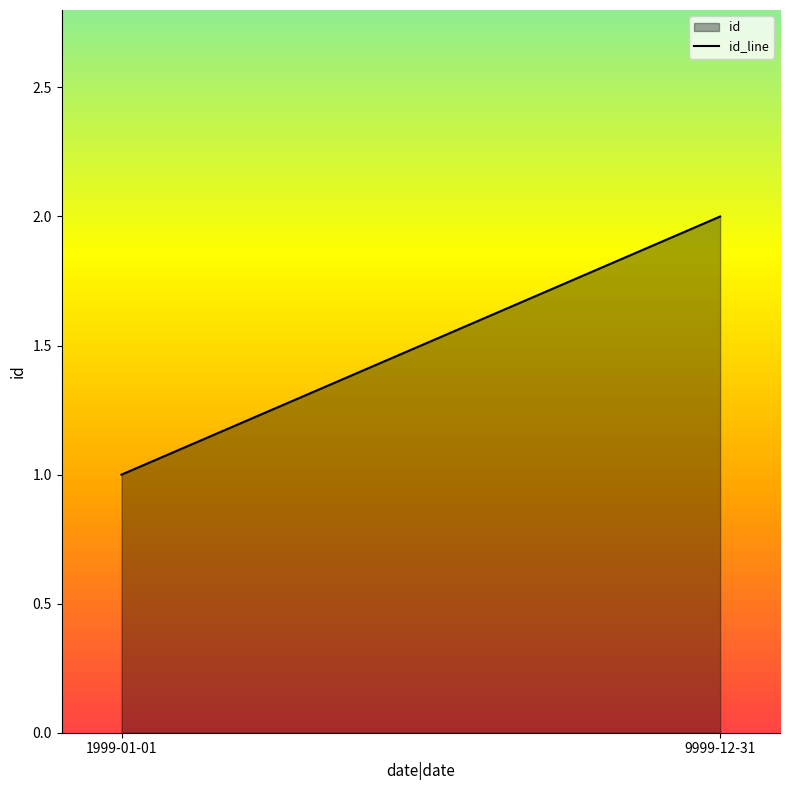

Reading right to left, list all the values displayed in this chart.

9999-12-31=2	1999-01-01=1